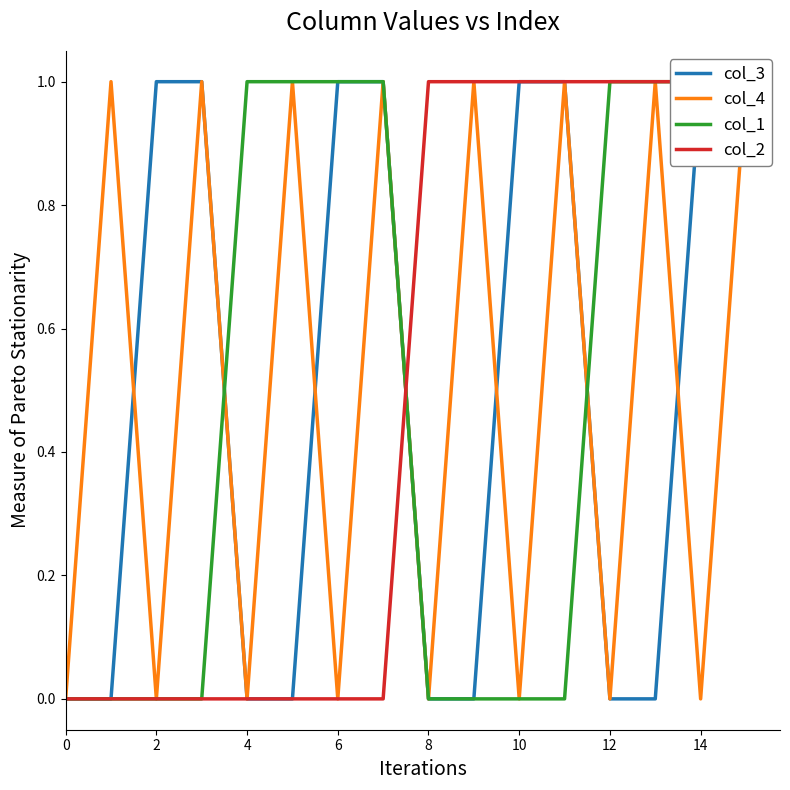

Which series ends up on top after the final intersection of col_4 and col_1?

col_1